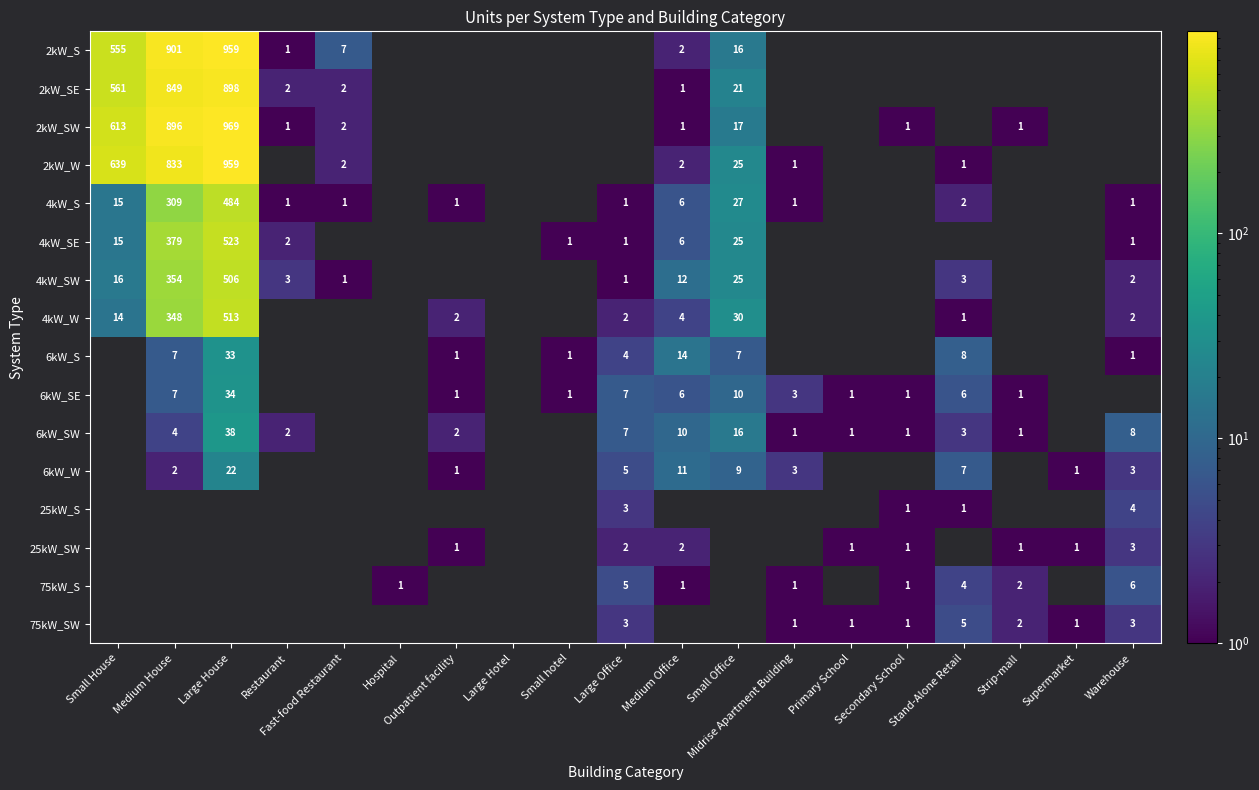

The value of 2kW_SE at Small House is 985. True or false?

False